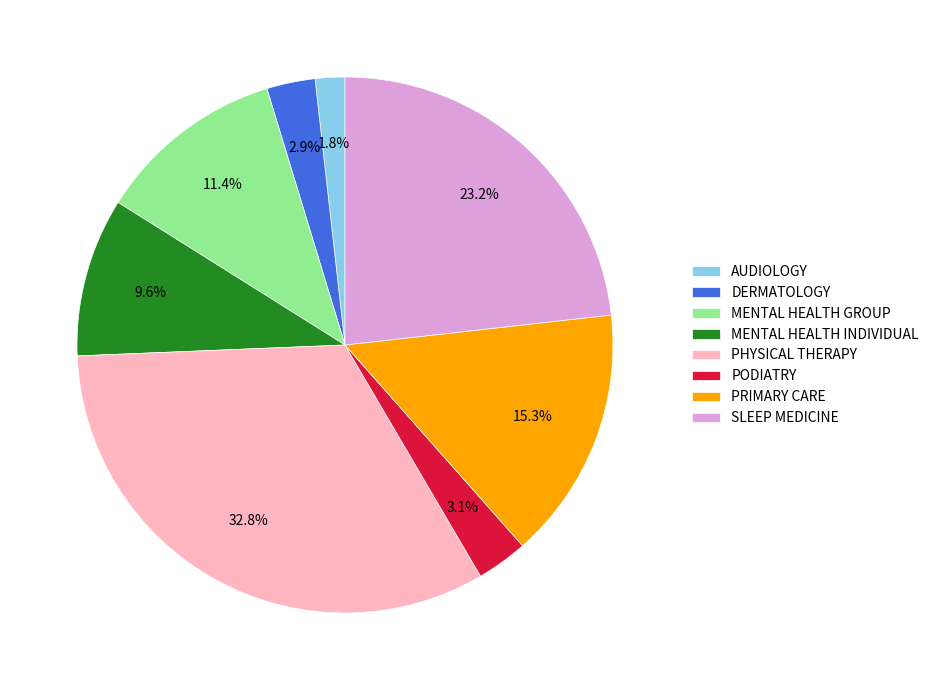

To the nearest percent, what portion does PHYSICAL THERAPY represent?

33%